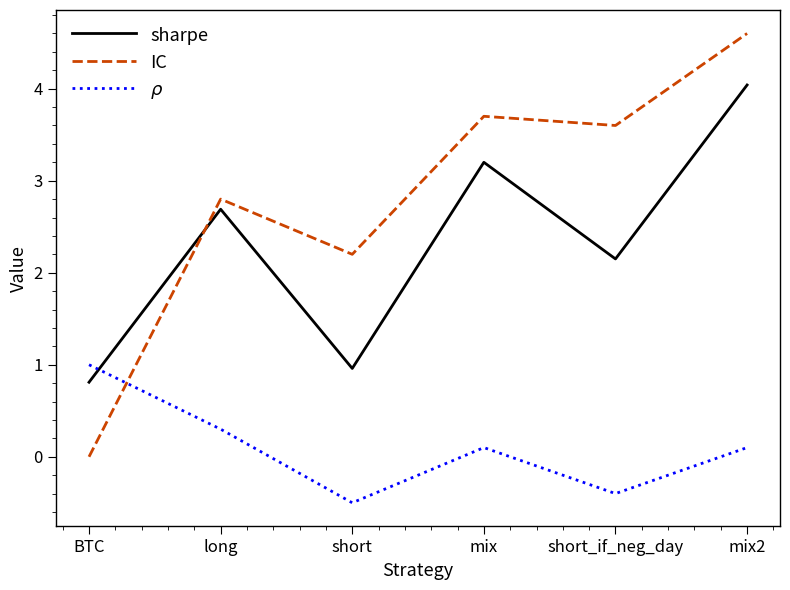

What is the difference between the maximum and minimum values in the $\rho$ series?

1.5